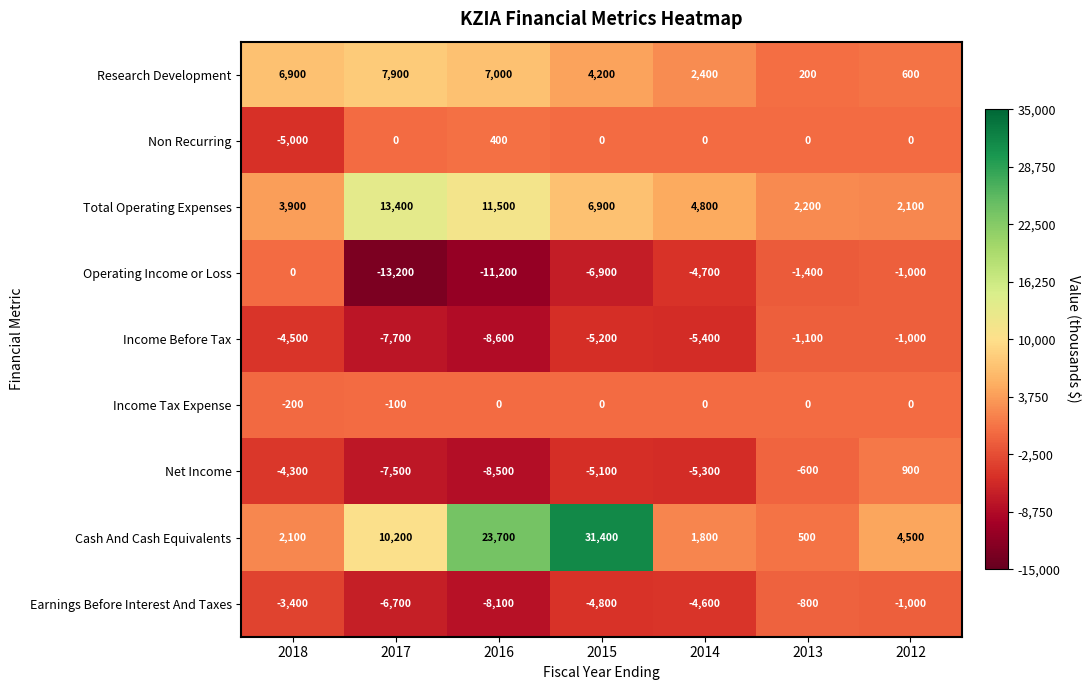

What is the average value of the Research Development series?

4171